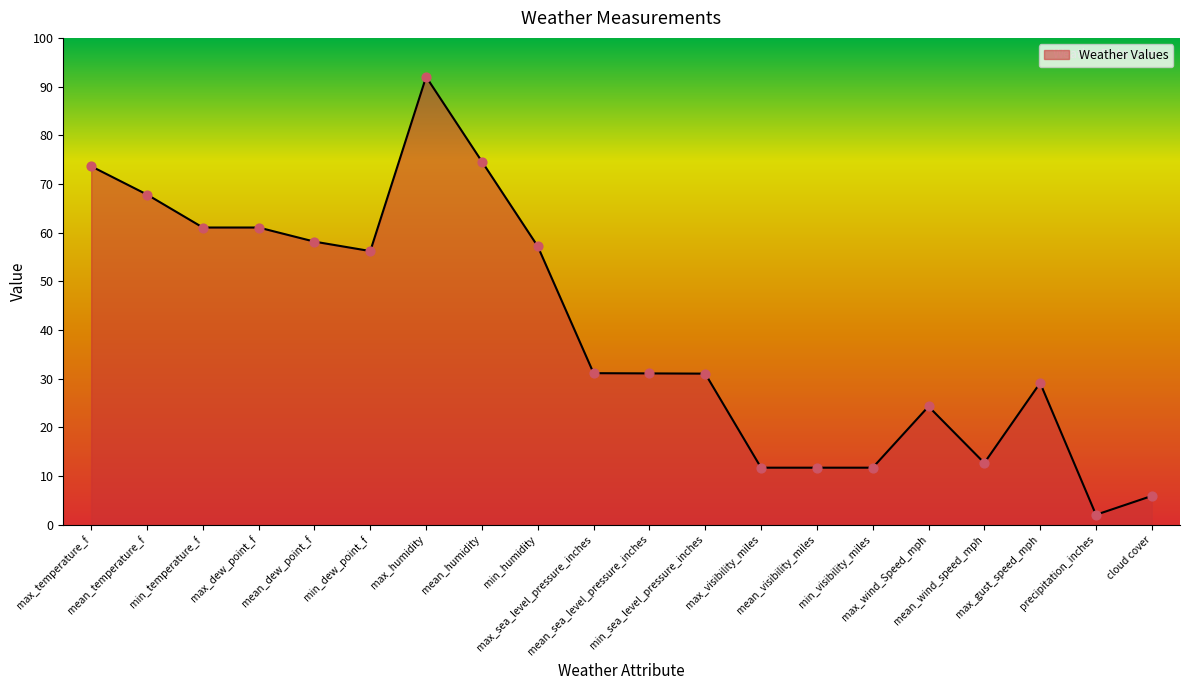

What is the change in value from mean_dew_point_f to max_humidity?

+33.9